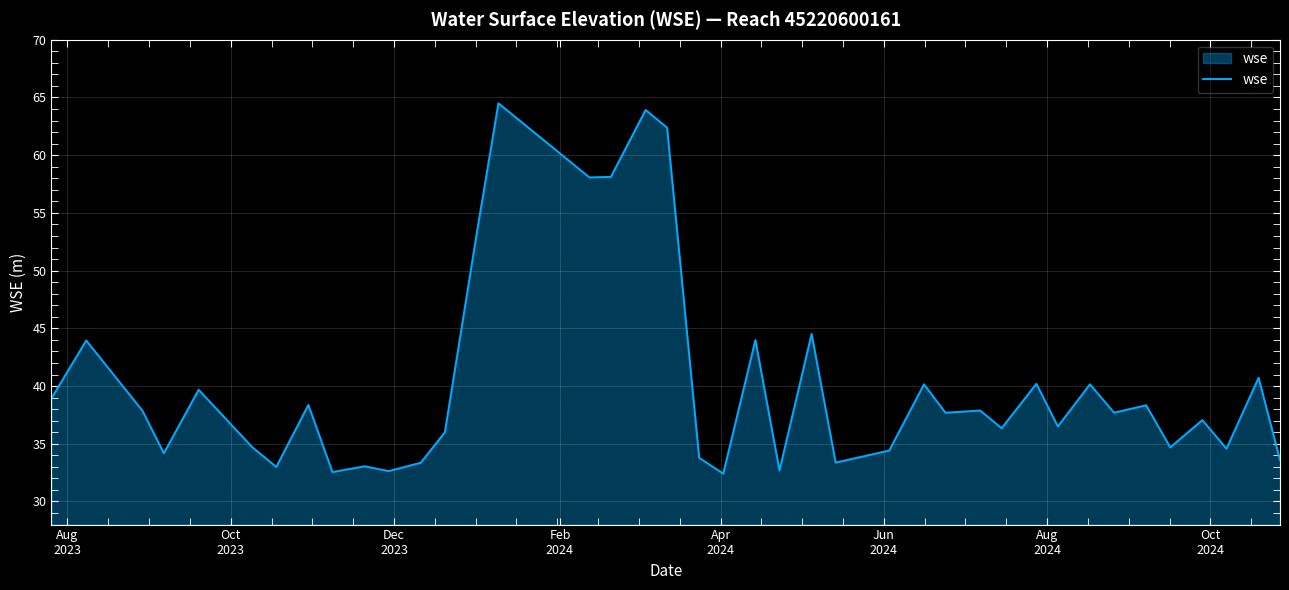

What is the smallest value displayed?

32.4